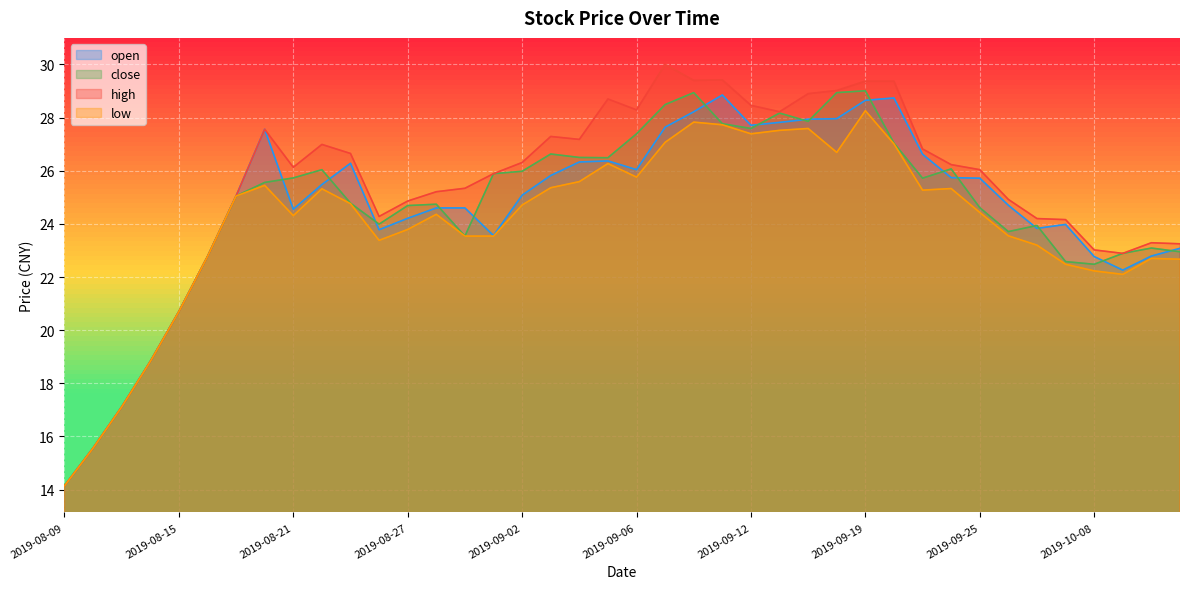

True or false: open and low intersect in this chart.

False